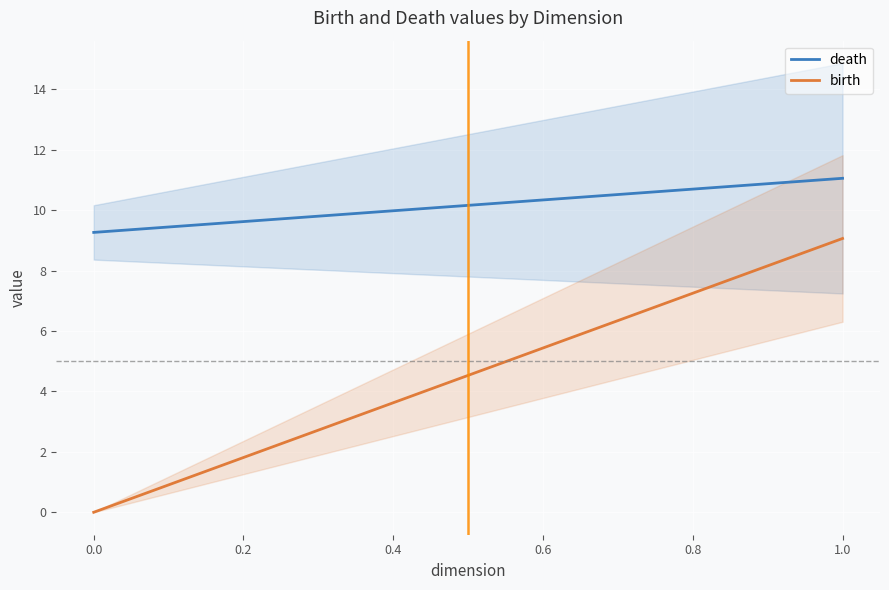

What value does the death series have at 0.0?

9.3